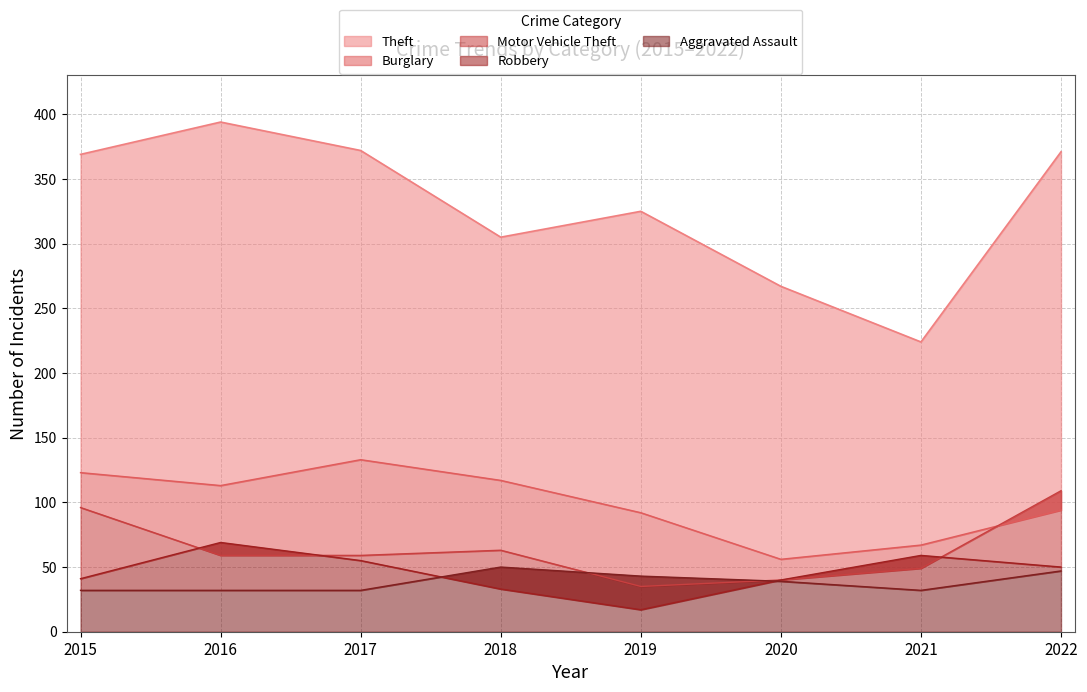

True or false: Burglary has a value of 133 at 2017.

True